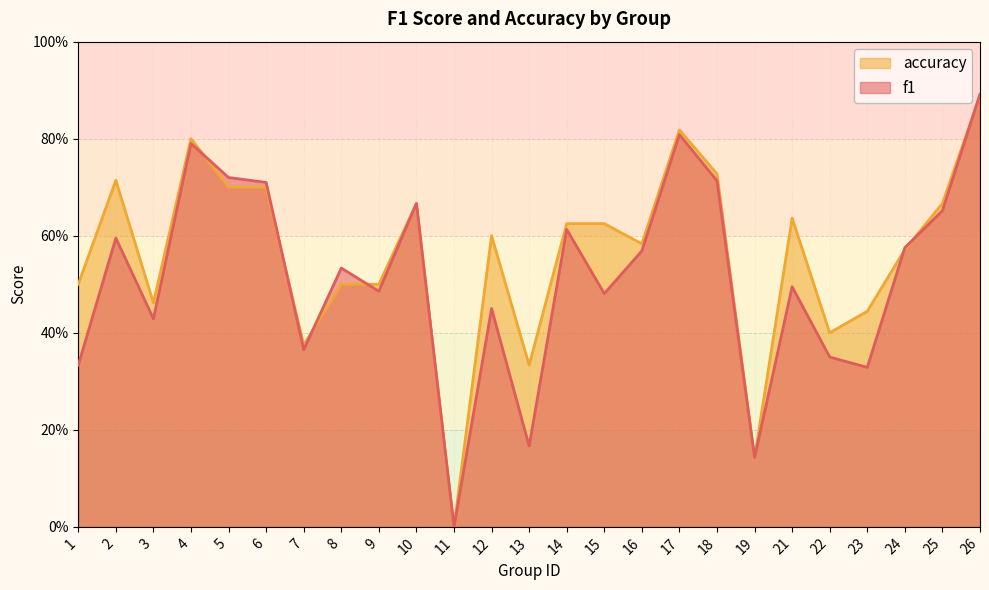

Reading left to right, extract all data points from this chart.

f1: 1=0.3	2=0.6	3=0.4	4=0.8	5=0.7	6=0.7	7=0.4	8=0.5	9=0.5	10=0.7	11=0.0	12=0.5	13=0.2	14=0.6	15=0.5	16=0.6	17=0.8	18=0.7	19=0.1	21=0.5	22=0.3	23=0.3	24=0.6	25=0.7	26=0.9
accuracy: 1=0.5	2=0.7	3=0.5	4=0.8	5=0.7	6=0.7	7=0.4	8=0.5	9=0.5	10=0.7	11=0.0	12=0.6	13=0.3	14=0.6	15=0.6	16=0.6	17=0.8	18=0.7	19=0.1	21=0.6	22=0.4	23=0.4	24=0.6	25=0.7	26=0.9